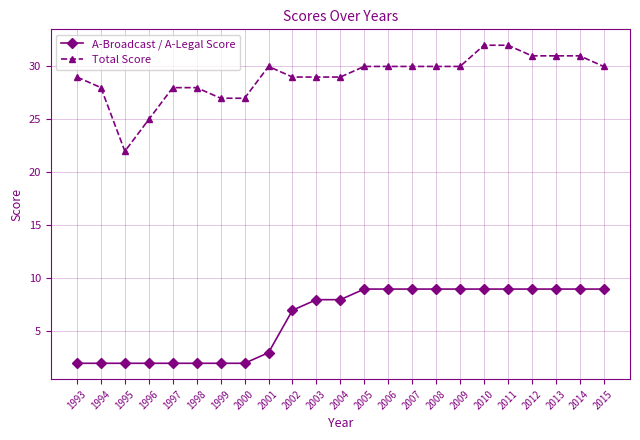

Reading right to left, extract all data points from this chart.

A-Broadcast / A-Legal Score: 2015=9	2014=9	2013=9	2012=9	2011=9	2010=9	2009=9	2008=9	2007=9	2006=9	2005=9	2004=8	2003=8	2002=7	2001=3	2000=2	1999=2	1998=2	1997=2	1996=2	1995=2	1994=2	1993=2
Total Score: 2015=30	2014=31	2013=31	2012=31	2011=32	2010=32	2009=30	2008=30	2007=30	2006=30	2005=30	2004=29	2003=29	2002=29	2001=30	2000=27	1999=27	1998=28	1997=28	1996=25	1995=22	1994=28	1993=29